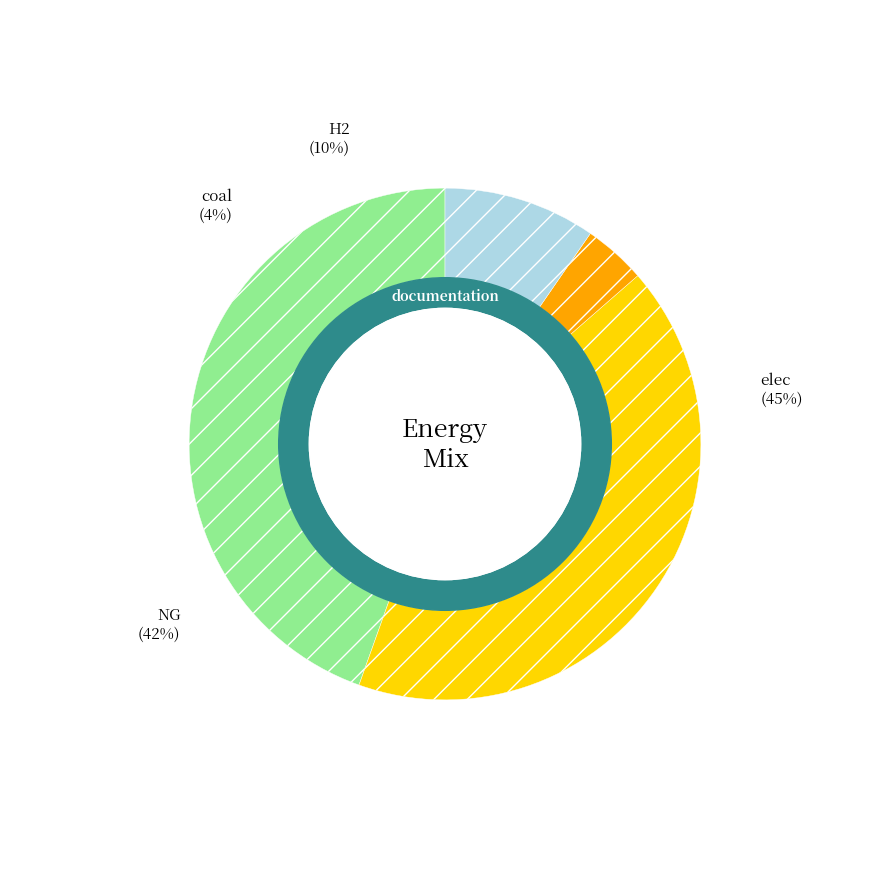

What percentage is NOT represented by NG?

58.1%